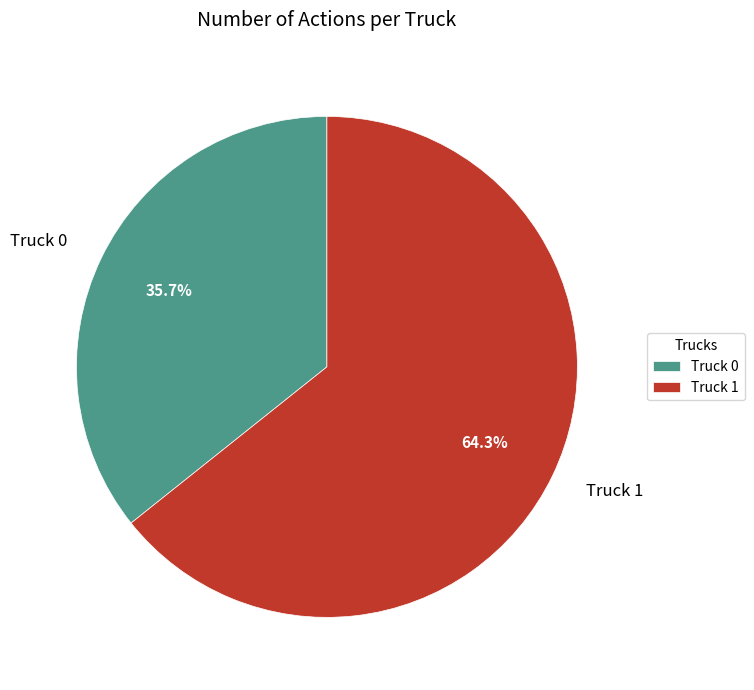

To the nearest percent, what portion does Truck 1 represent?

64%